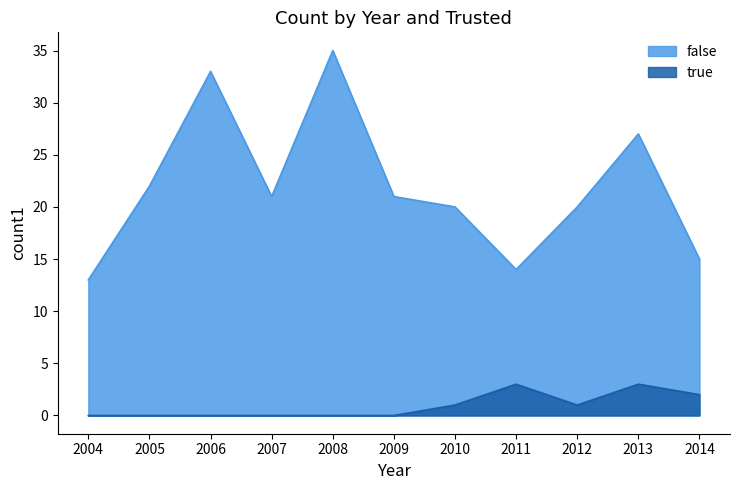

What is the difference between the values at 2007 and 2010?

1